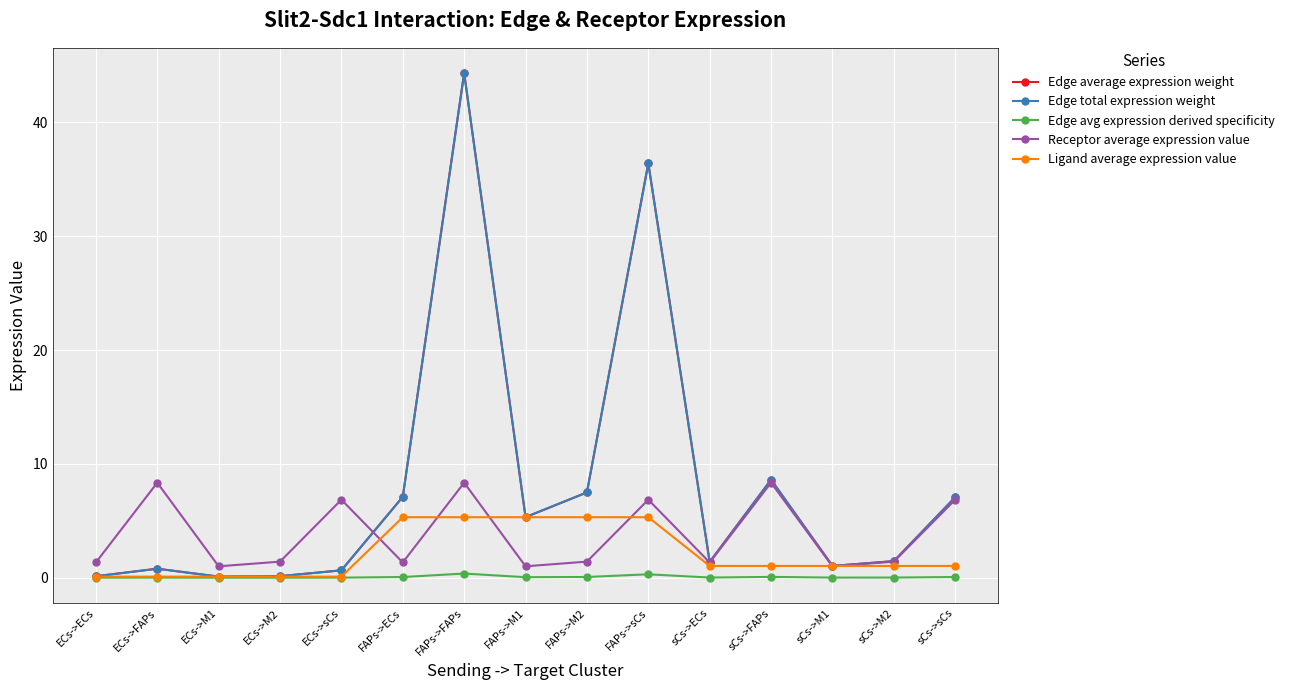

Does the chart have visible grid lines?

Yes